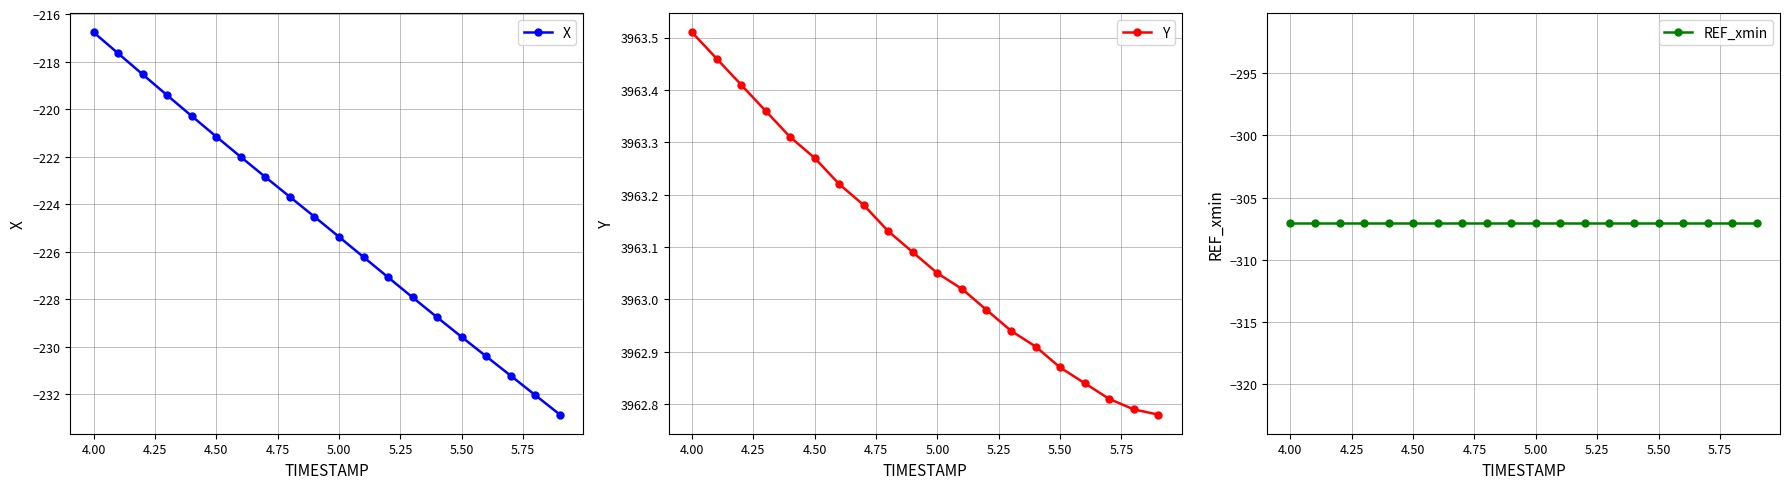

Does the chart have visible grid lines?

Yes